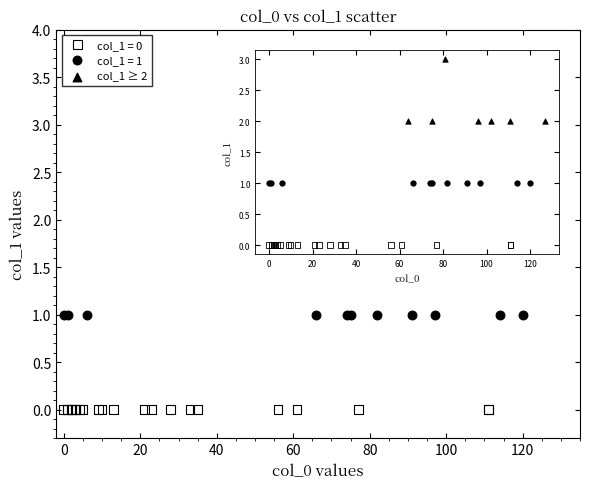

Which series reaches the minimum Y coordinate?

col_1 = 0